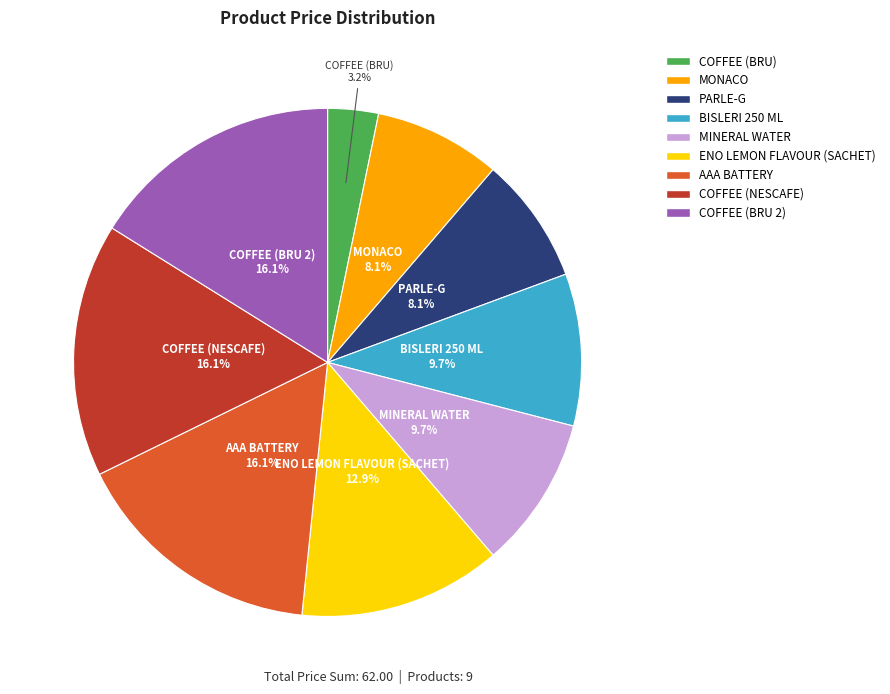

Which category has the smallest portion of the pie?

COFFEE (BRU)